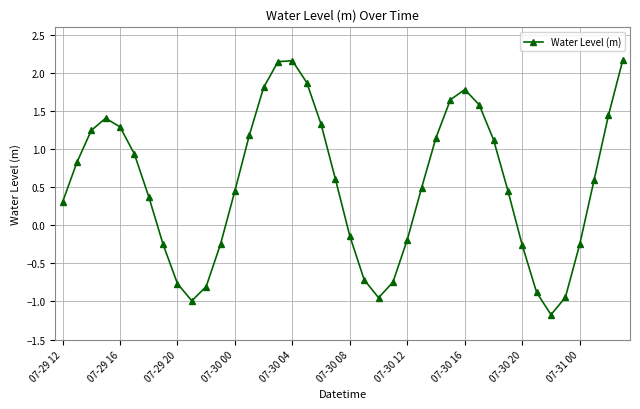

How many interior local valleys (lower than both neighbors) does the data have?

3